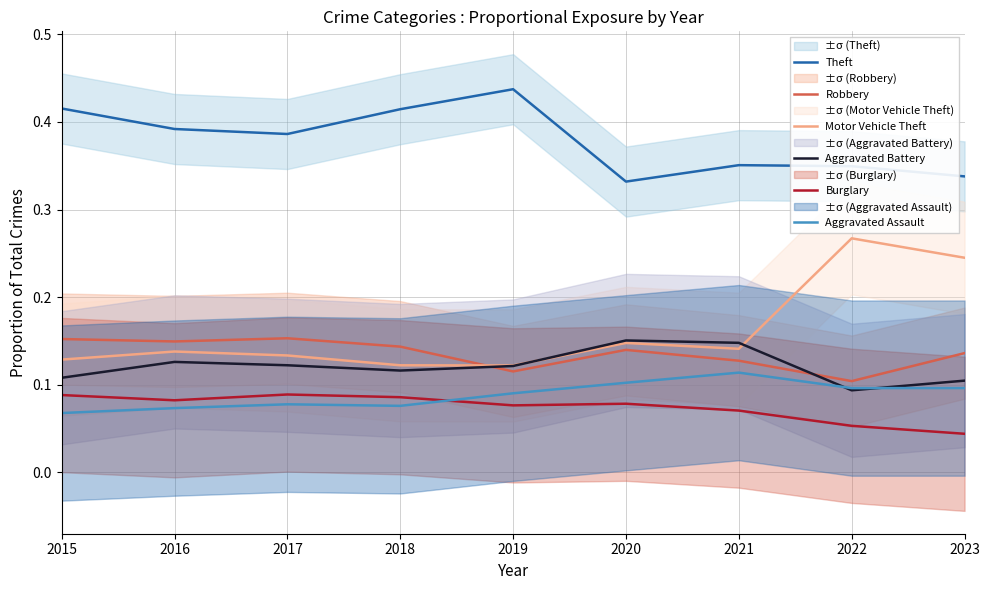

What are all the series names shown in the legend?

Theft, Robbery, Motor Vehicle Theft, Aggravated Battery, Burglary, Aggravated Assault